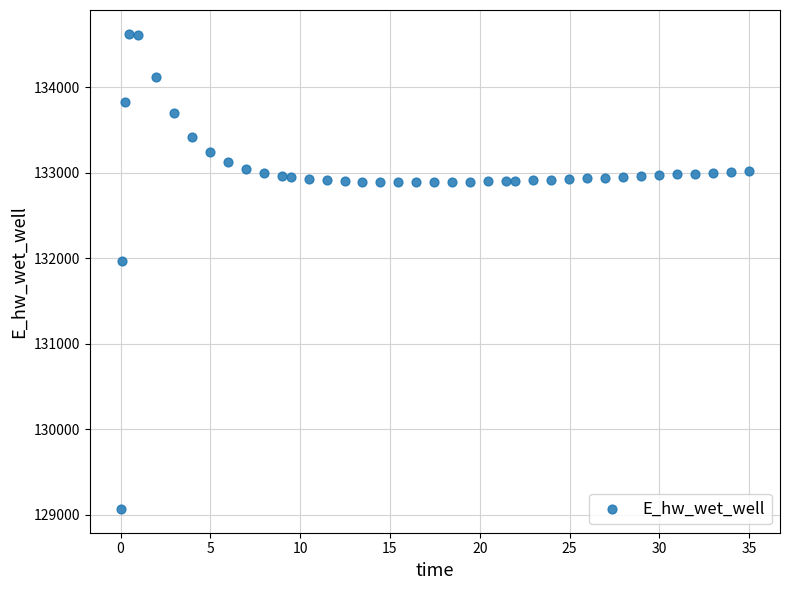

What is the range of Y values (max minus min)?

5557.7